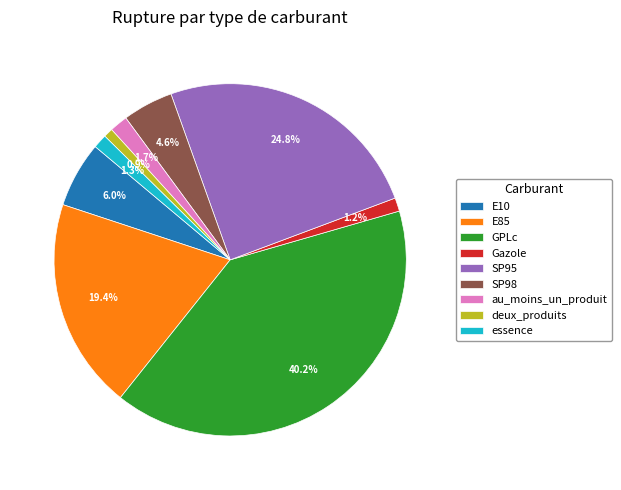

To the nearest percent, what percentage of the pie is E10?

6%